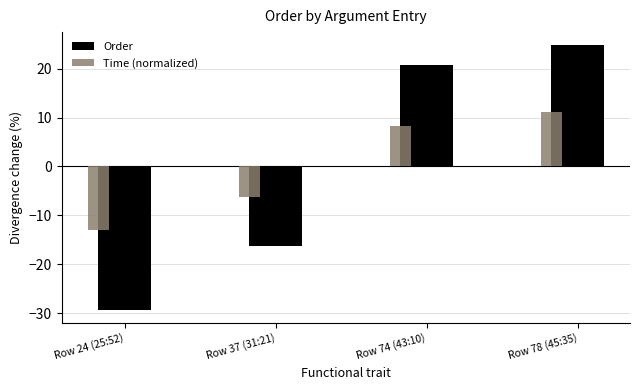

How many data points in Time (normalized) are less than 8?

2